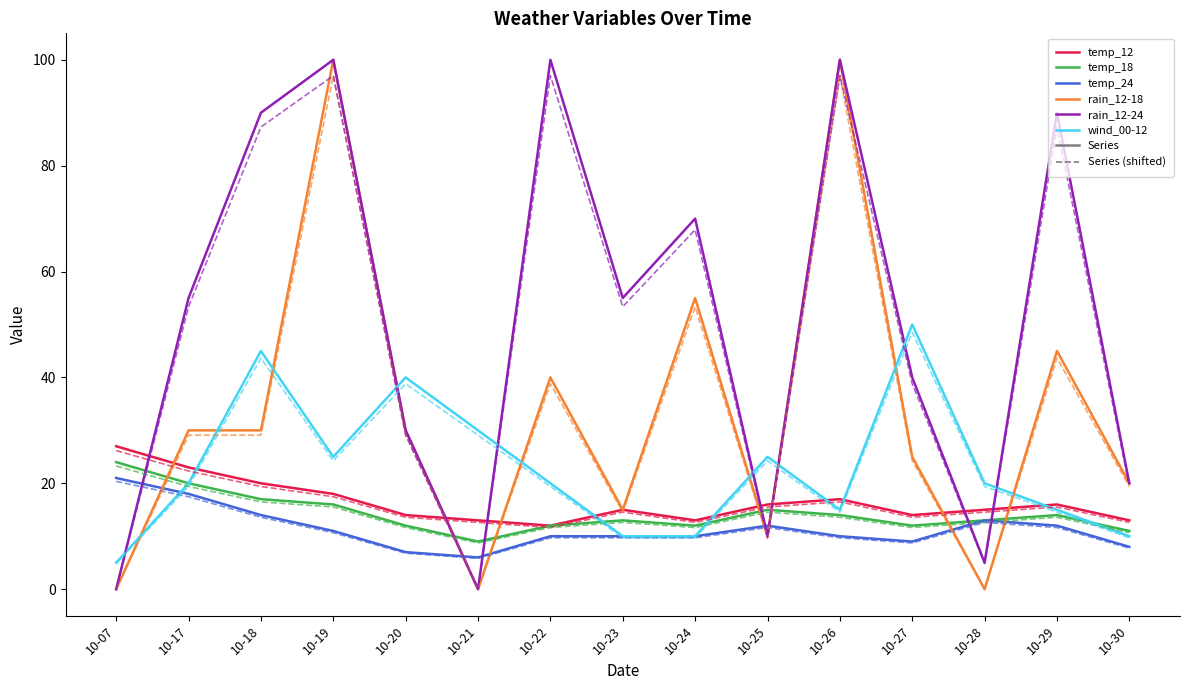

What is the spread (max minus min) of values at 10-25?

15.3